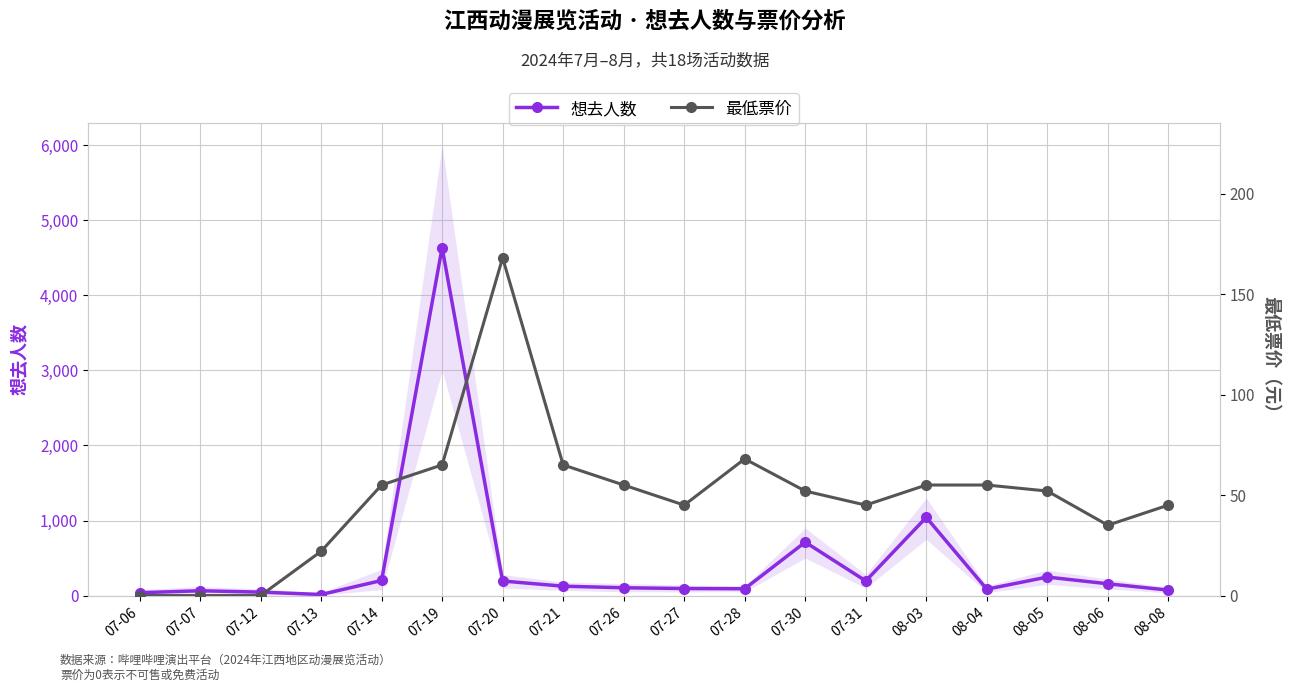

How many interior local valleys does the 想去人数 series have?

4